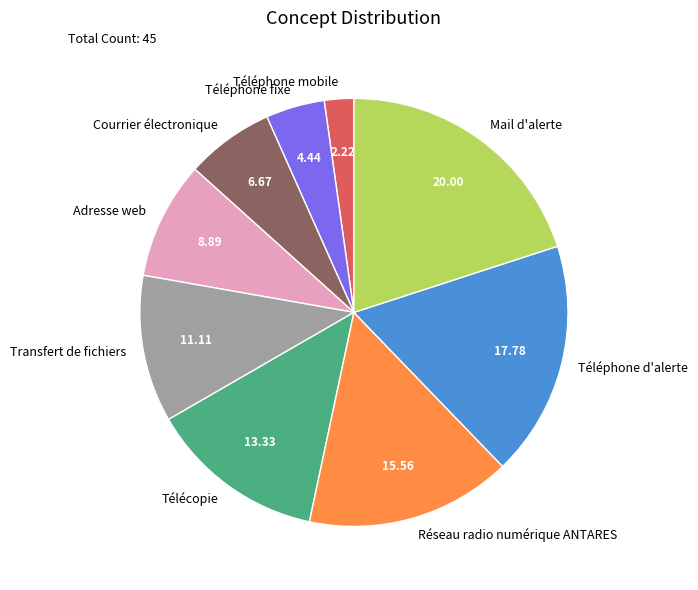

Which slice is the largest?

Mail d'alerte